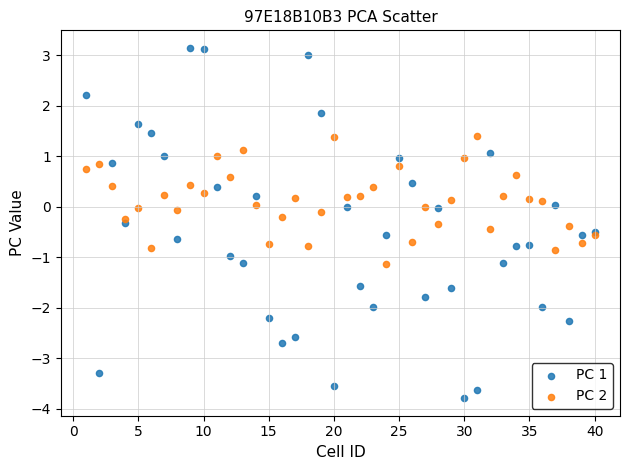

What are all the series names shown in the legend?

PC 1, PC 2